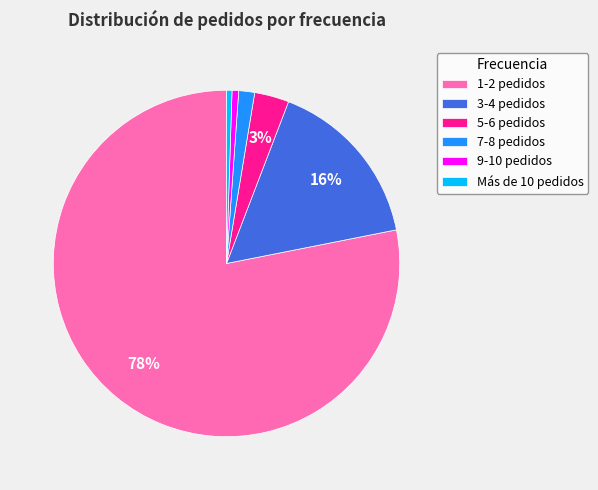

Which has a higher value, 5-6 pedidos or 7-8 pedidos?

5-6 pedidos